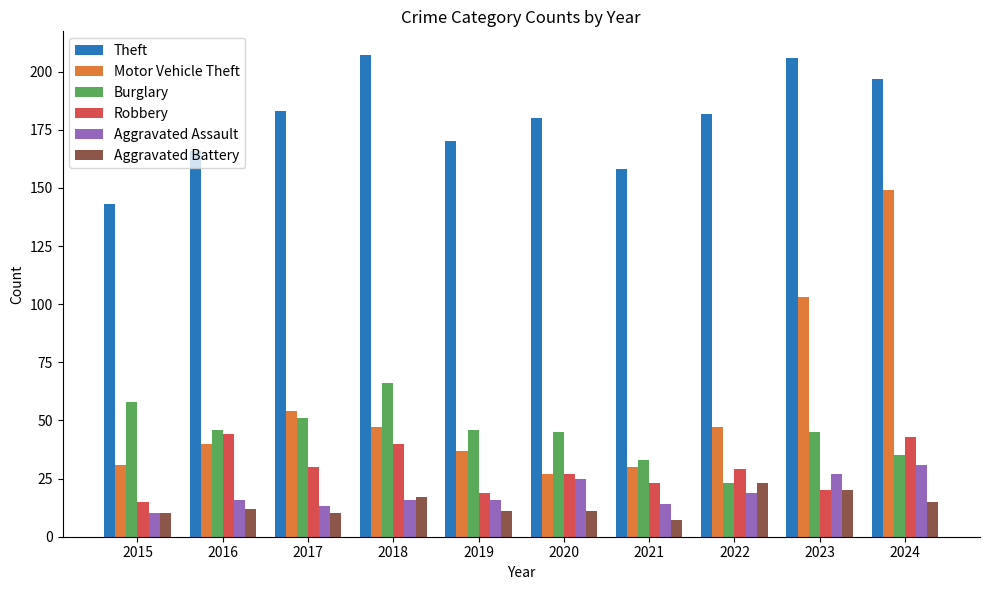

What is the sum of all Robbery values?

290